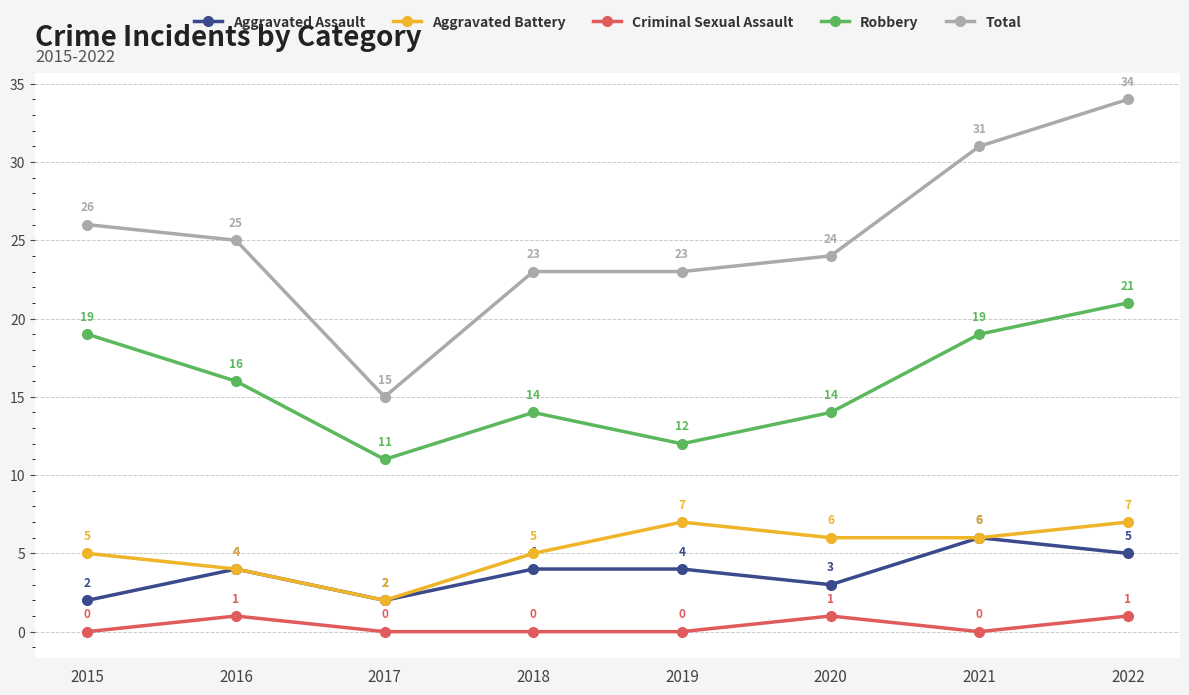

Is the value of Aggravated Battery at 2015 greater than the value of Total at 2015?

No